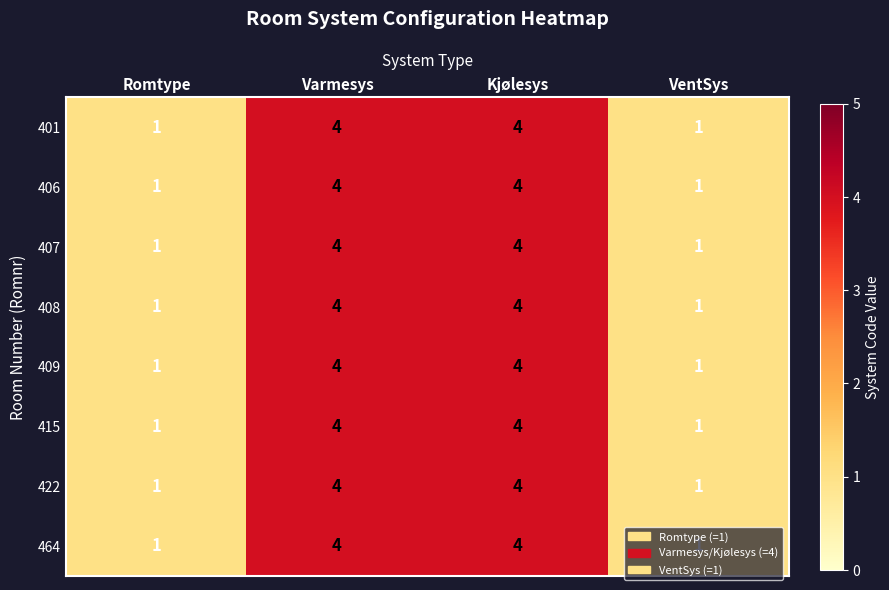

What is the sum of all 422 values?

10